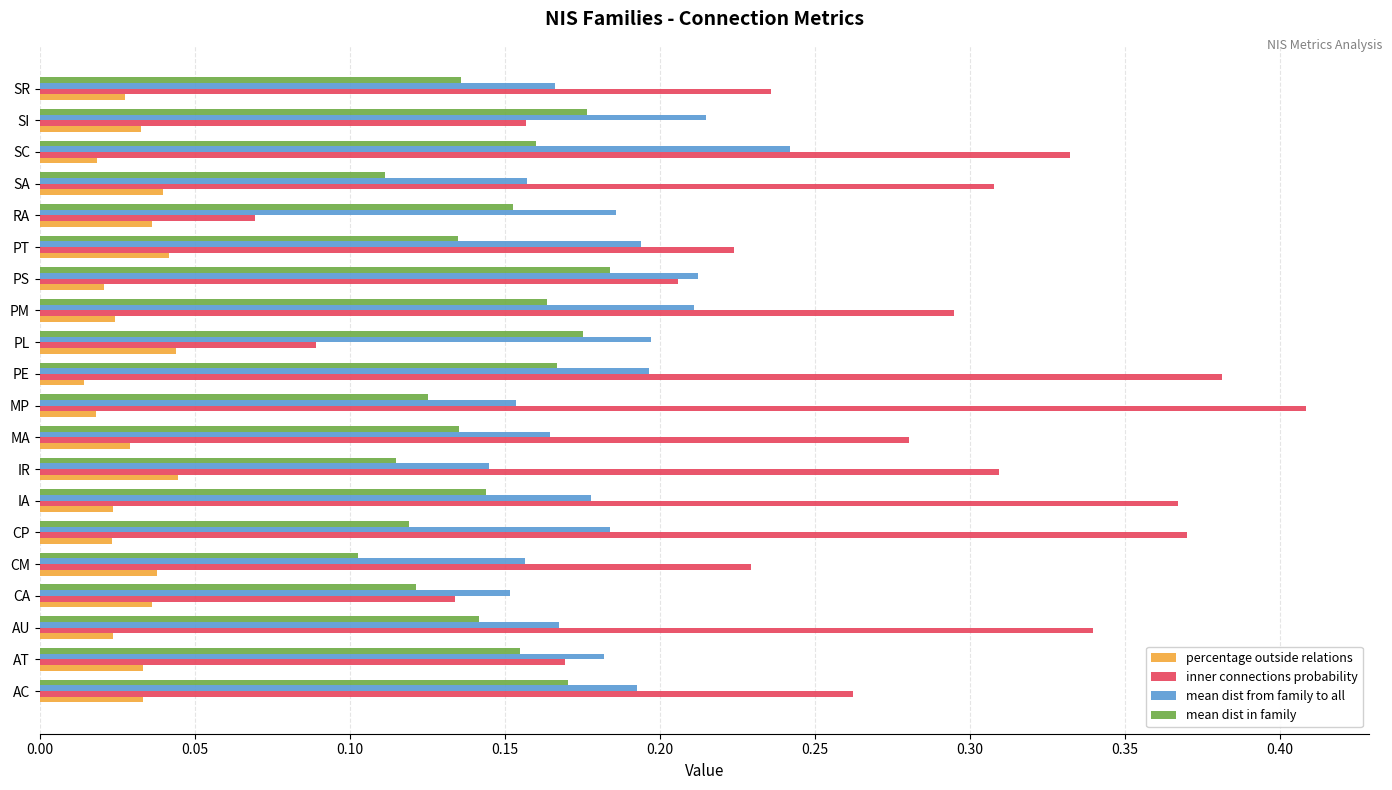

Rank the series at SC from lowest to highest value.

percentage outside relations, mean dist in family, mean dist from family to all, inner connections probability